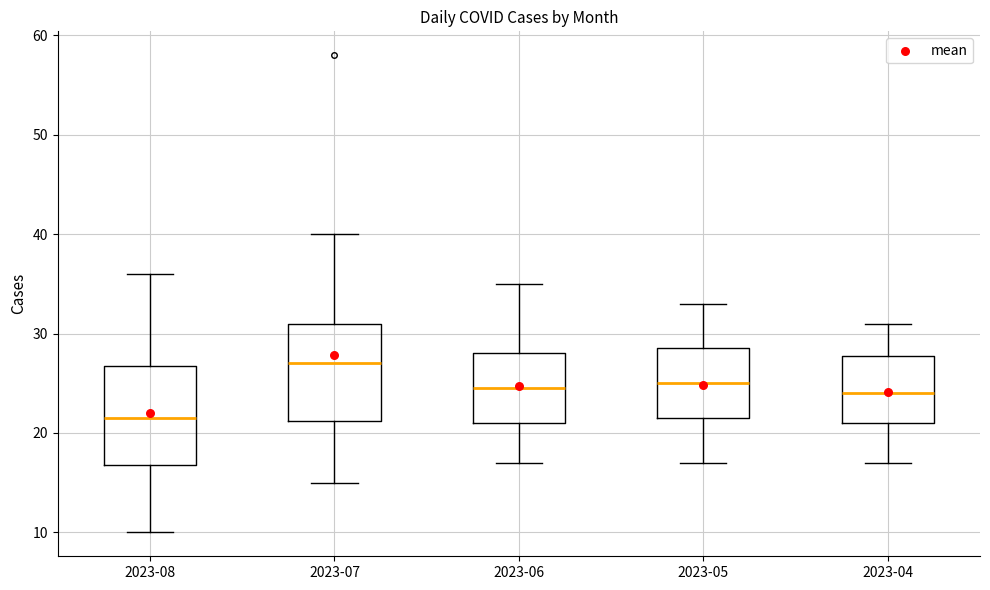

Where does the lower whisker of the box for 2023-07 end on the y-axis? The values are not printed on the chart, so give them approximately, as read against the axis.

15